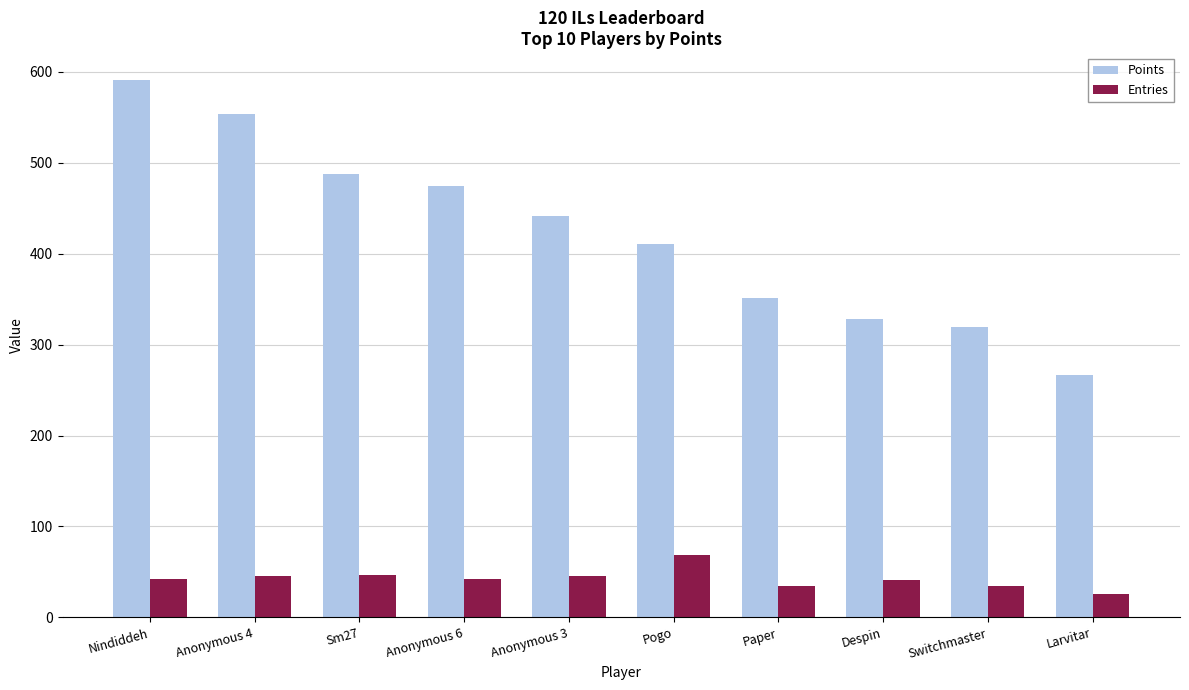

What is the label of the 4th bar from the right?

Paper